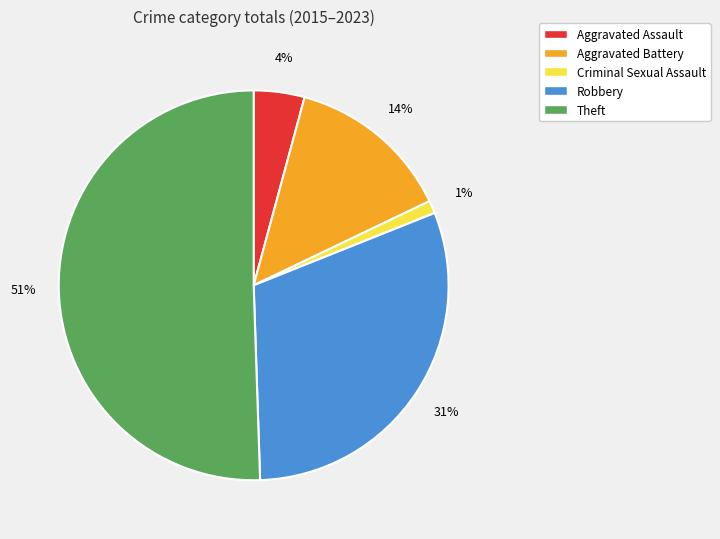

Which category accounts for the majority?

Theft